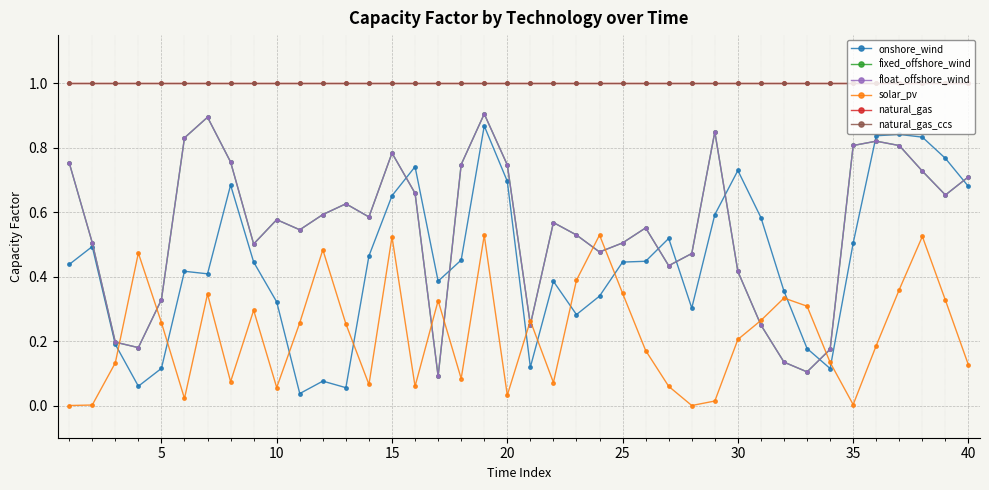

How many lines are shown in the chart?

6